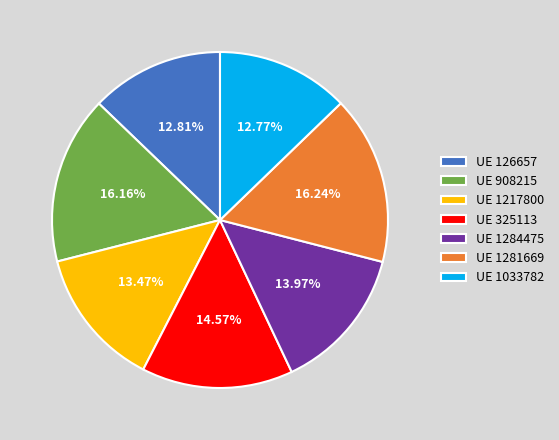

Combined, do UE 325113 and UE 908215 account for over 50%?

No